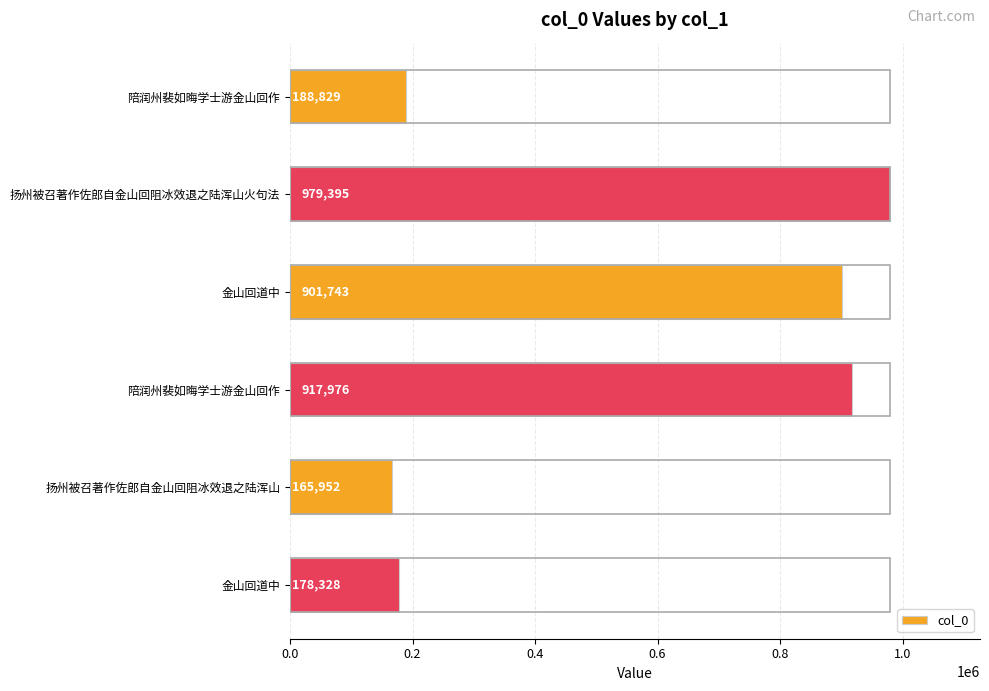

Does the chart contain any negative values?

No